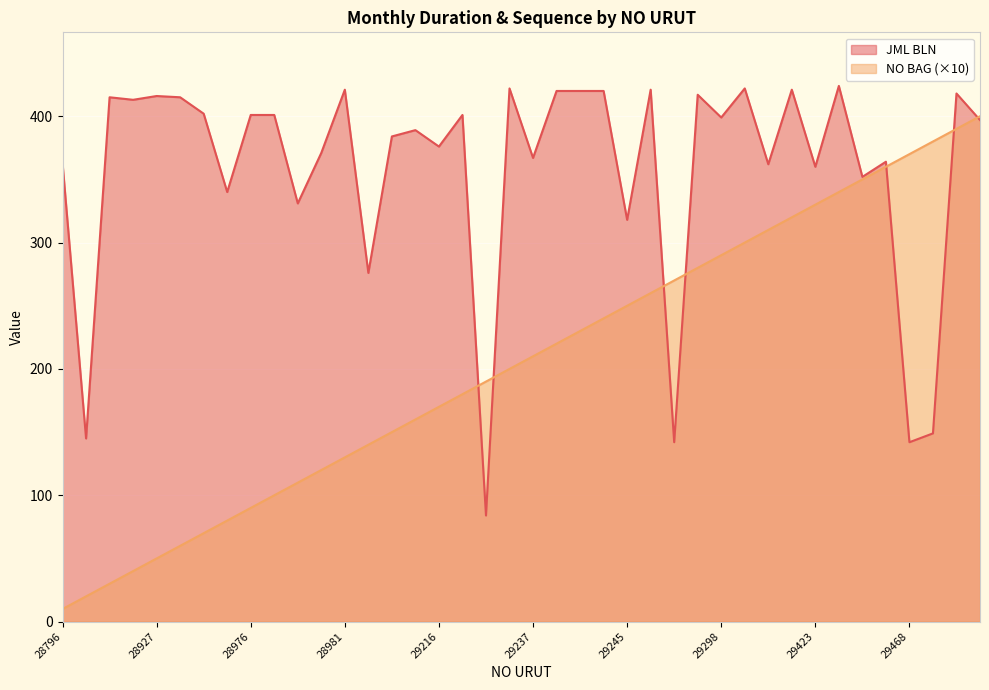

Where is the first local minimum for JML BLN?

28866